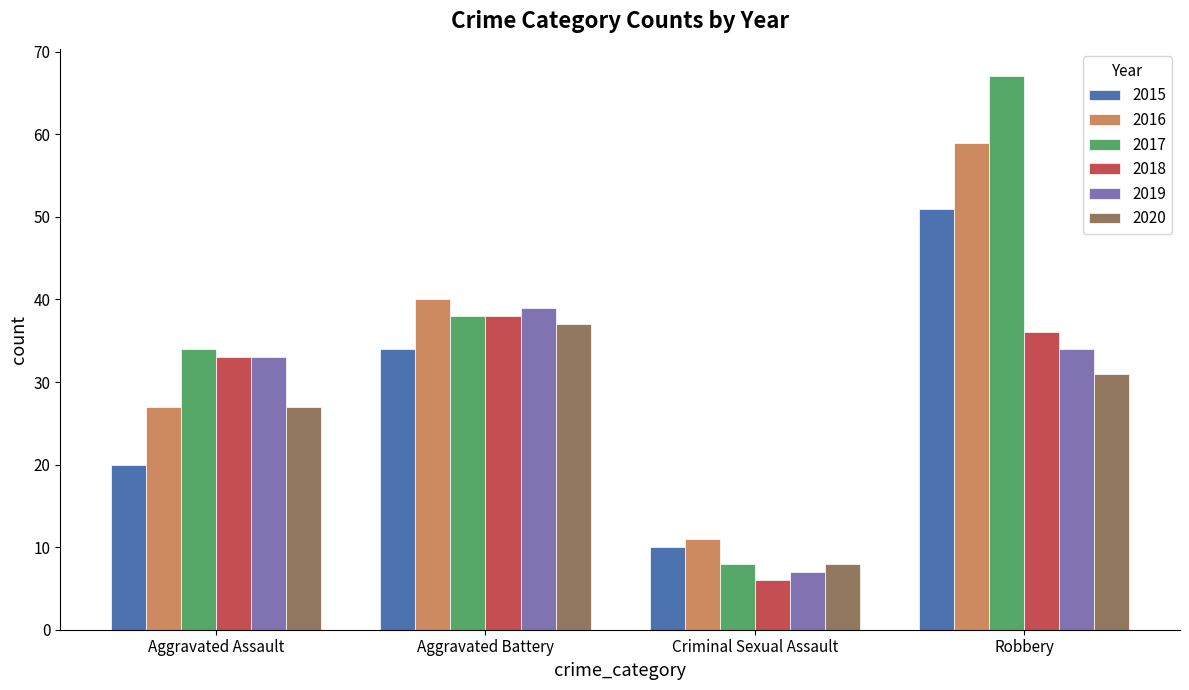

List the series in order of their peak value, highest first.

2017, 2016, 2015, 2019, 2018, 2020